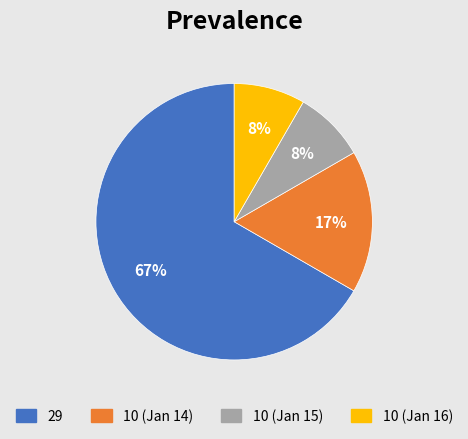

Is it true that 10 (Jan 15) is 1% of the pie?

False